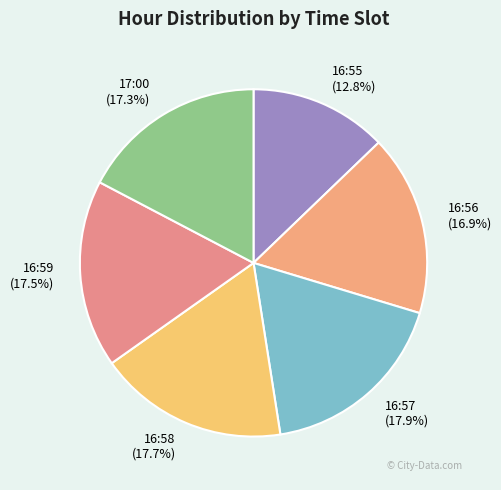

Which slice is the smallest?

16:55